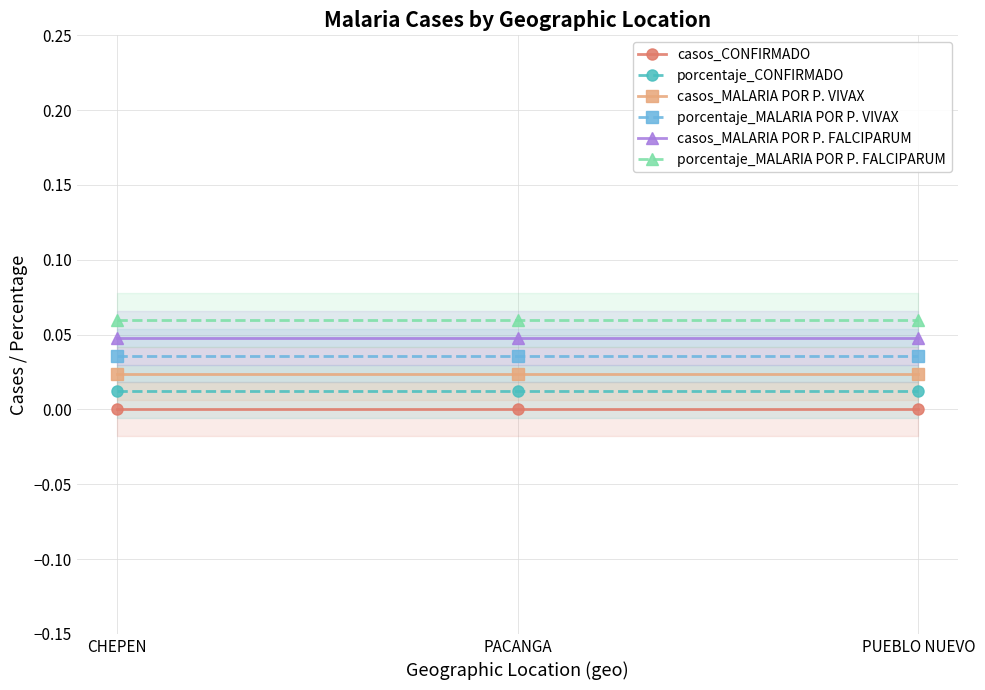

Rank the series by their average value, from highest to lowest.

porcentaje_MALARIA POR P. FALCIPARUM, casos_MALARIA POR P. FALCIPARUM, porcentaje_MALARIA POR P. VIVAX, casos_MALARIA POR P. VIVAX, porcentaje_CONFIRMADO, casos_CONFIRMADO